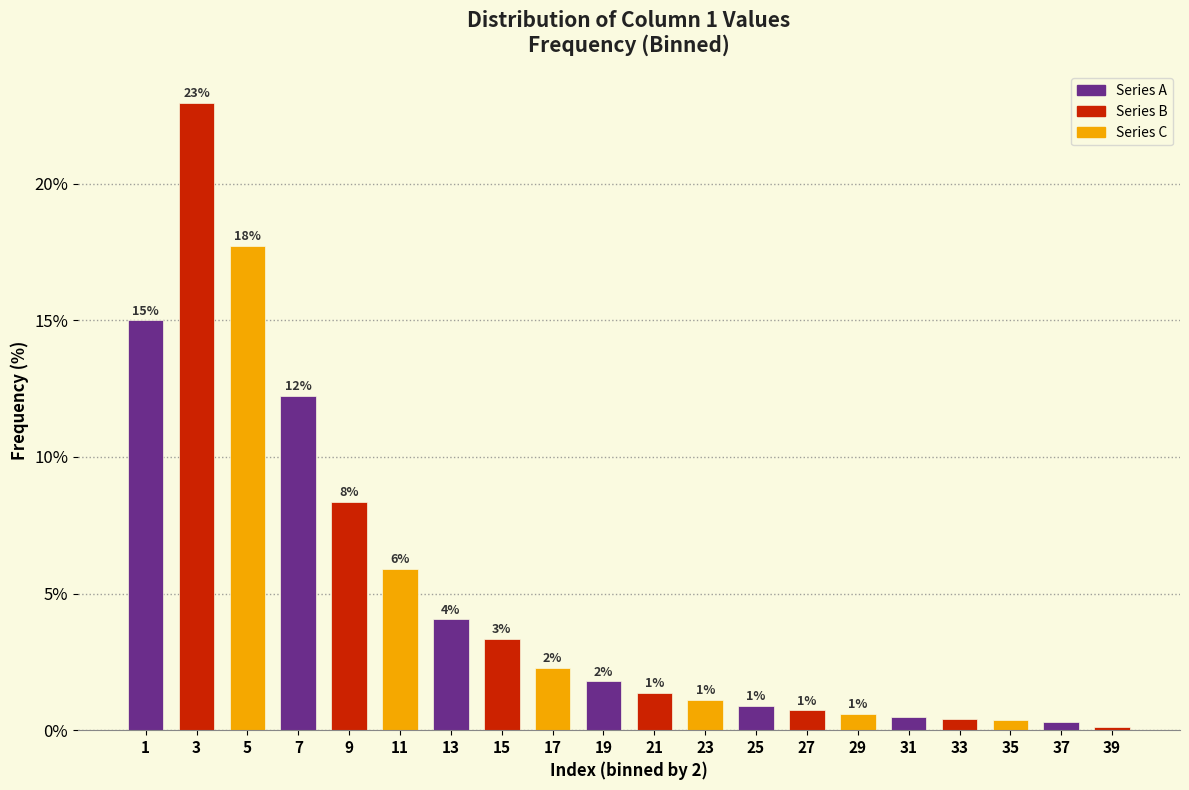

Are the bars horizontal?

No